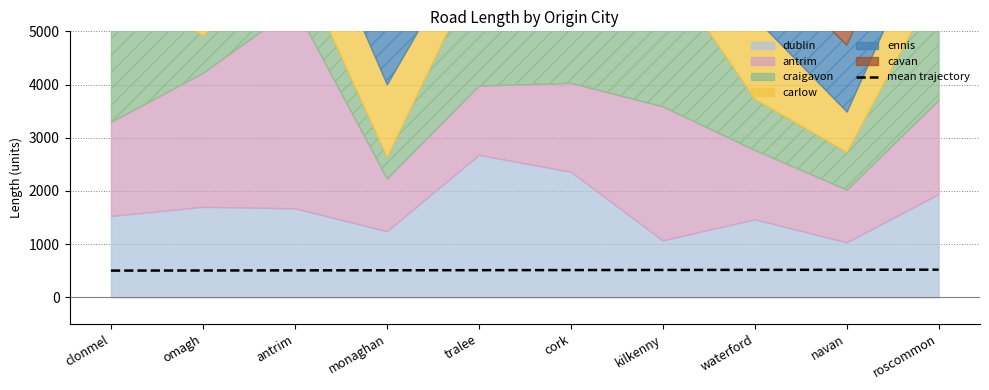

How many categories are shown in the chart?

10